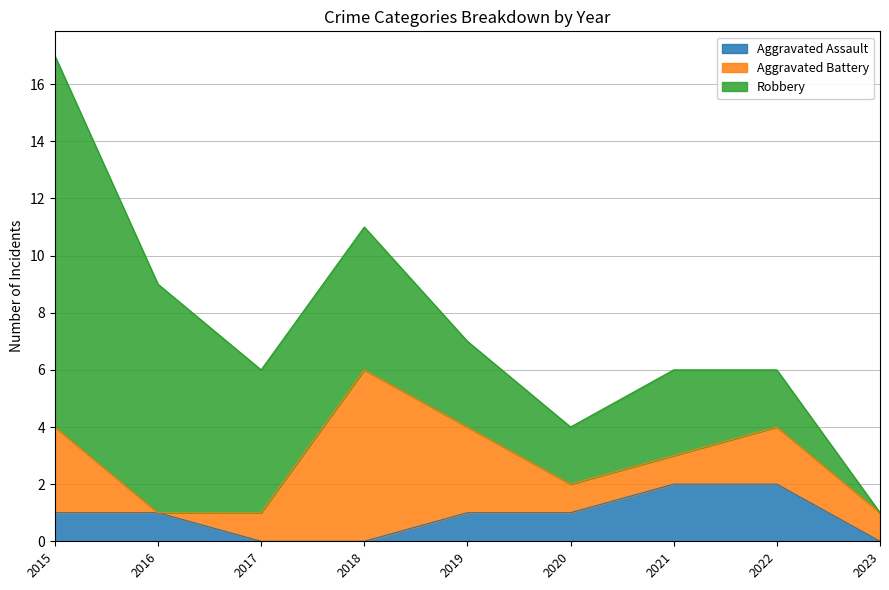

Which series has the widest spread of values?

Robbery